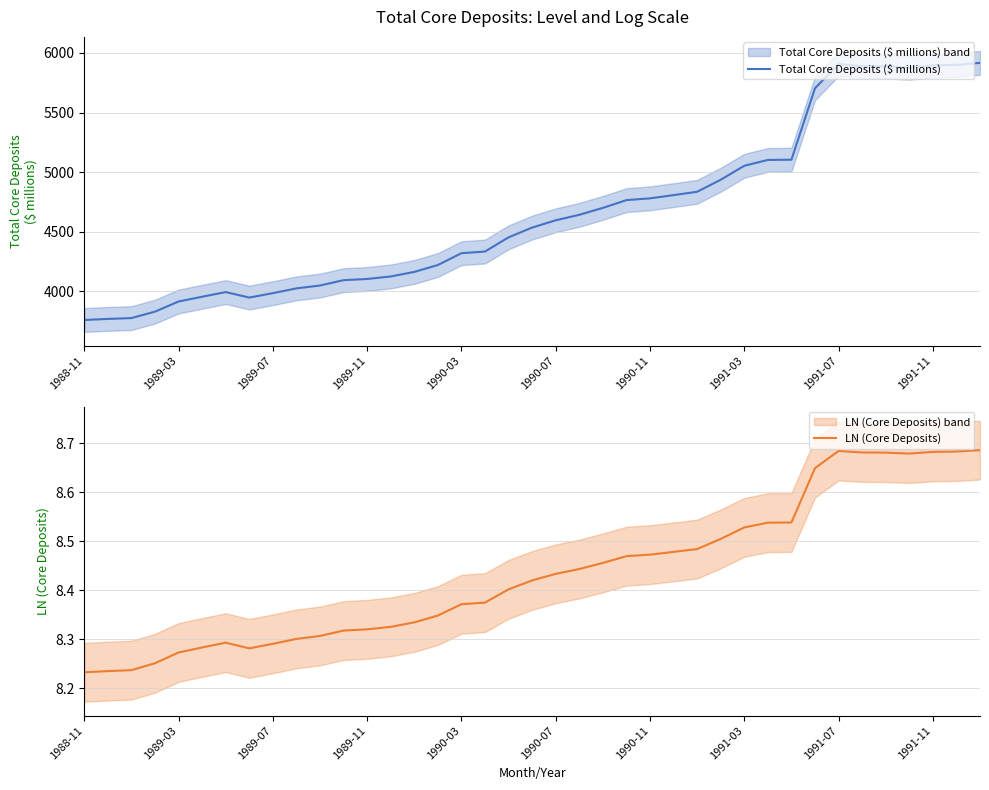

What is the approximate value of LN (Core Deposits) at 34?

8.7